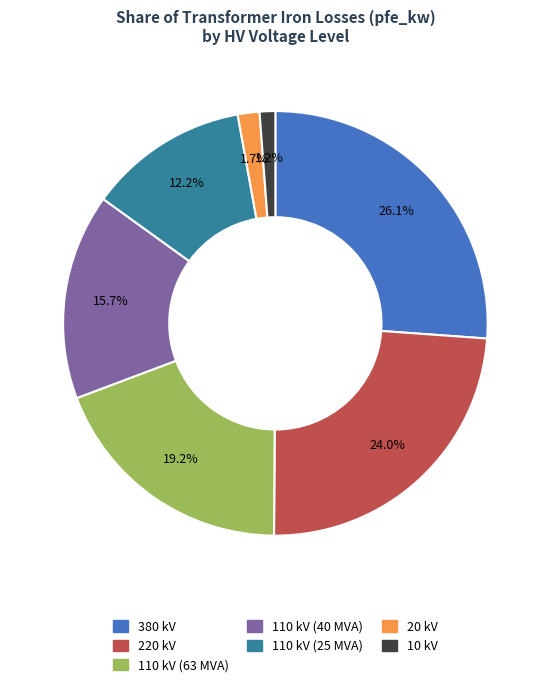

Is the sum of 110 kV (25 MVA) and 380 kV greater than half?

No